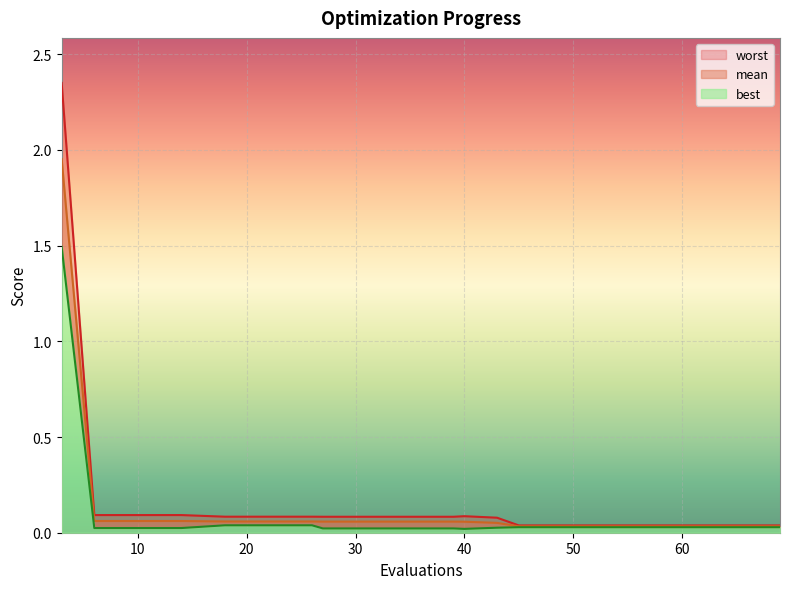

Which has a higher value, 6 or 49?

6